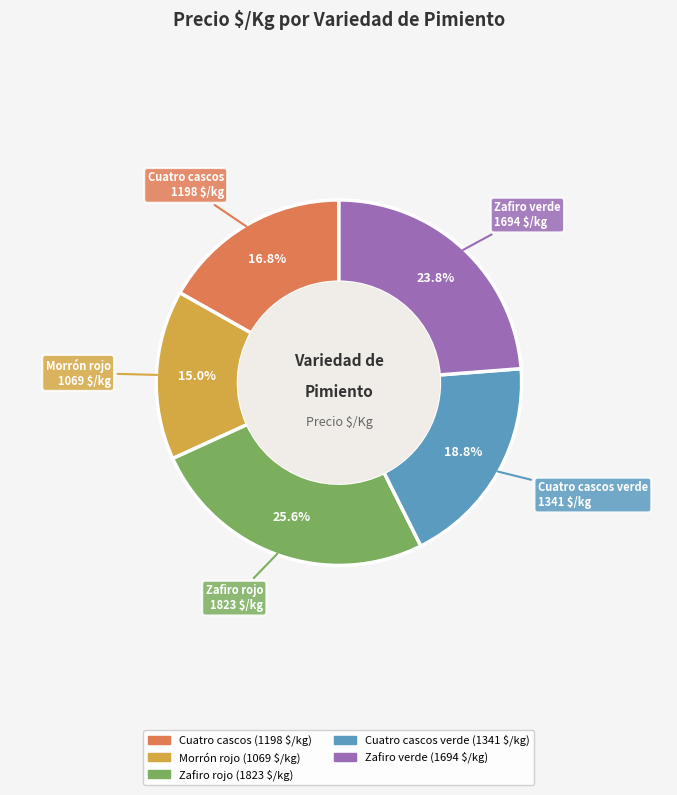

To the nearest percent, what is the difference between the largest and smallest slice percentages?

11%